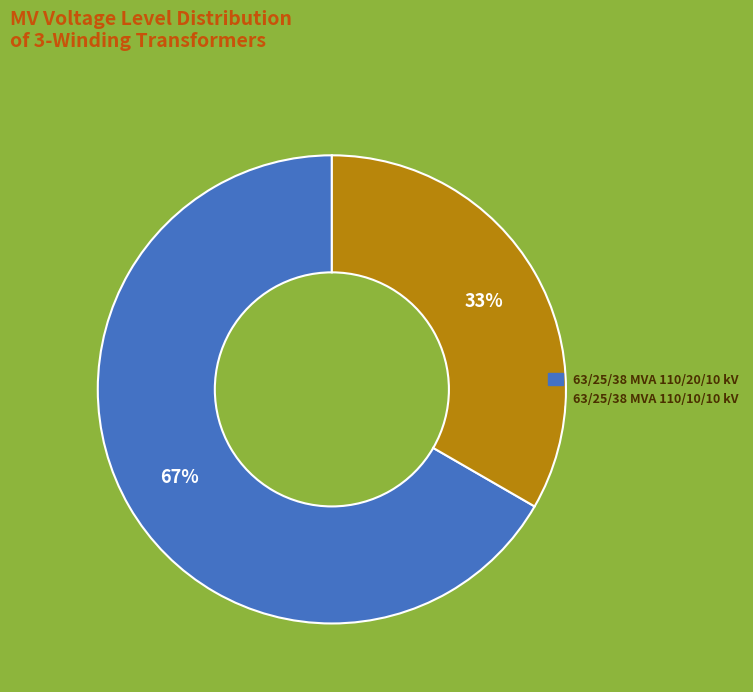

How many segments does this pie chart have?

2